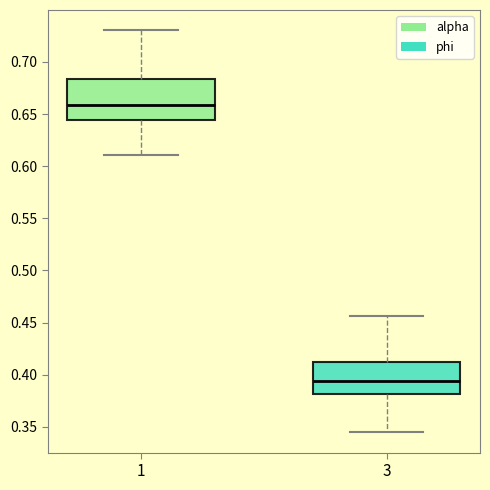

Which box is the tallest, from its lower edge to its upper edge?

1